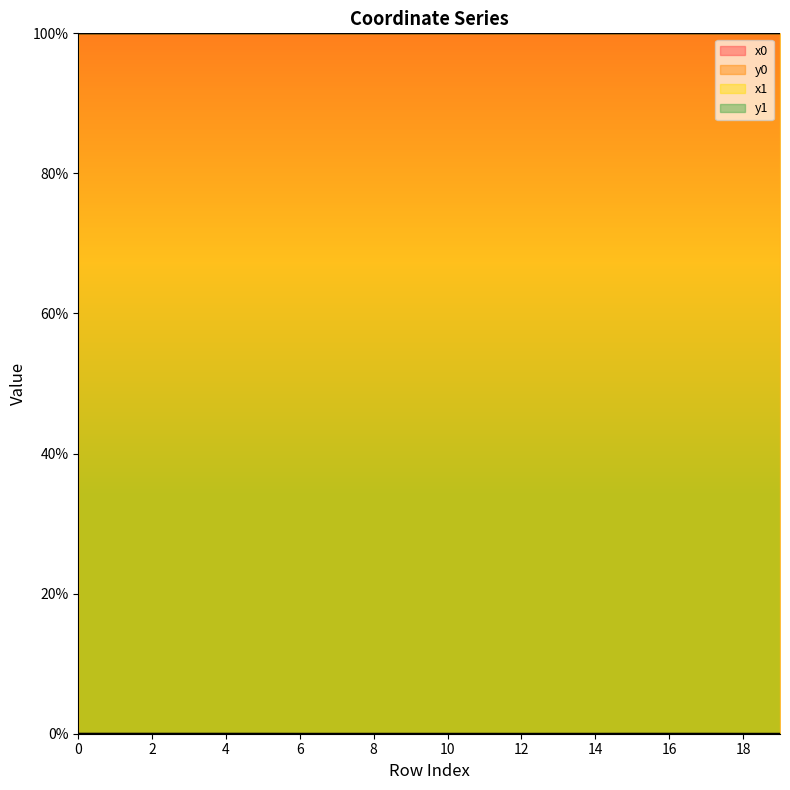

Reading left to right, what are all the values shown in this chart?

x0: 0=100.0	1=100.0	2=100.0	3=100.0	4=100.0	5=100.0	6=100.0	7=100.0	8=100.0	9=100.0	10=100.0	11=100.0	12=100.0	13=100.0	14=100.0	15=100.0	16=100.0	17=100.0	18=100.0	19=100.0
y0: 0=0.0	1=0.0	2=0.0	3=0.0	4=0.0	5=0.0	6=0.0	7=0.0	8=0.0	9=0.0	10=0.0	11=0.0	12=0.0	13=0.0	14=0.0	15=0.0	16=0.0	17=0.0	18=0.0	19=0.0
x1: 0=100.0	1=100.0	2=100.0	3=100.0	4=100.0	5=100.0	6=100.0	7=100.0	8=100.0	9=100.0	10=100.0	11=100.0	12=100.0	13=100.0	14=100.0	15=100.0	16=100.0	17=100.0	18=100.0	19=100.0
y1: 0=0.0	1=0.0	2=0.0	3=0.0	4=0.0	5=0.0	6=0.0	7=0.0	8=0.0	9=0.0	10=0.0	11=0.0	12=0.0	13=0.0	14=0.0	15=0.0	16=0.0	17=0.0	18=0.0	19=0.0